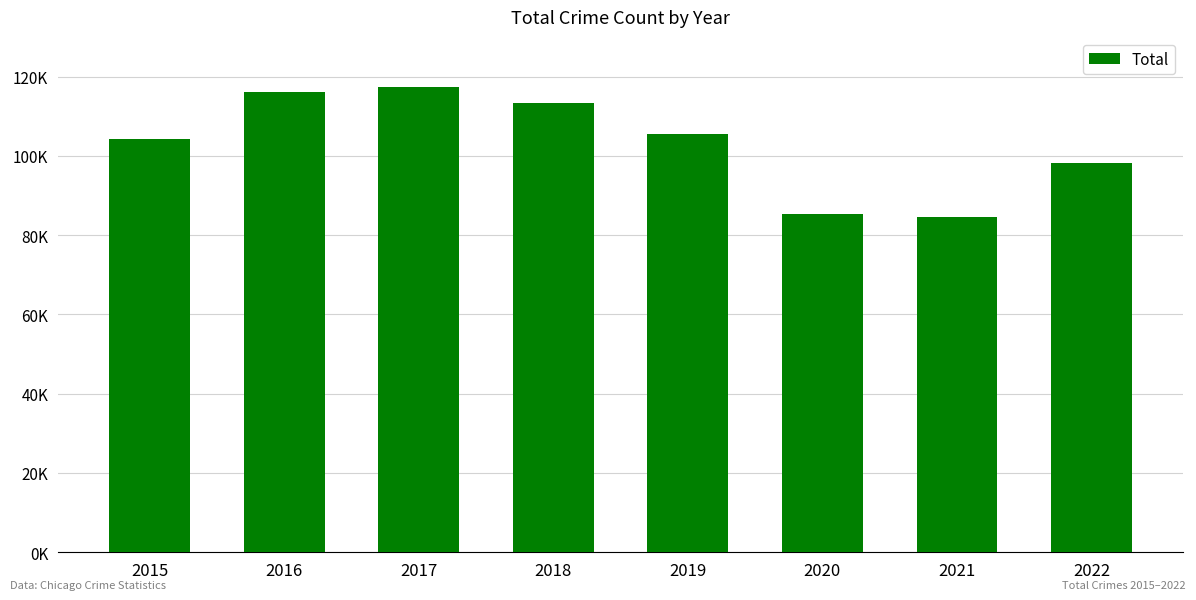

What is the smallest value displayed?

84530